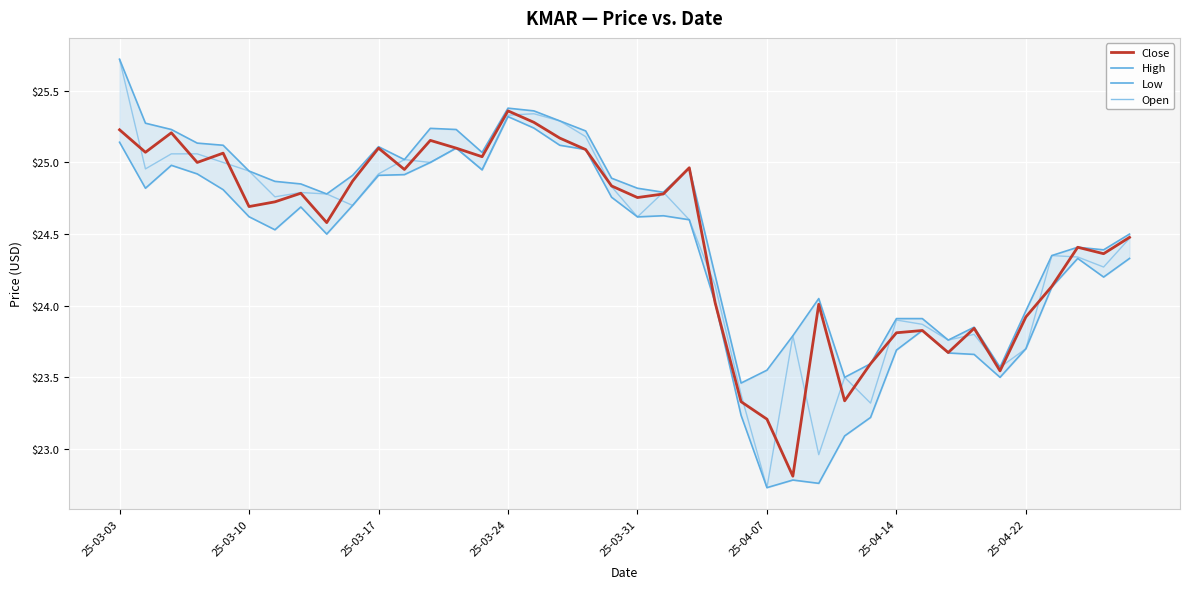

At which category is the sum across all series the highest?

25-03-03